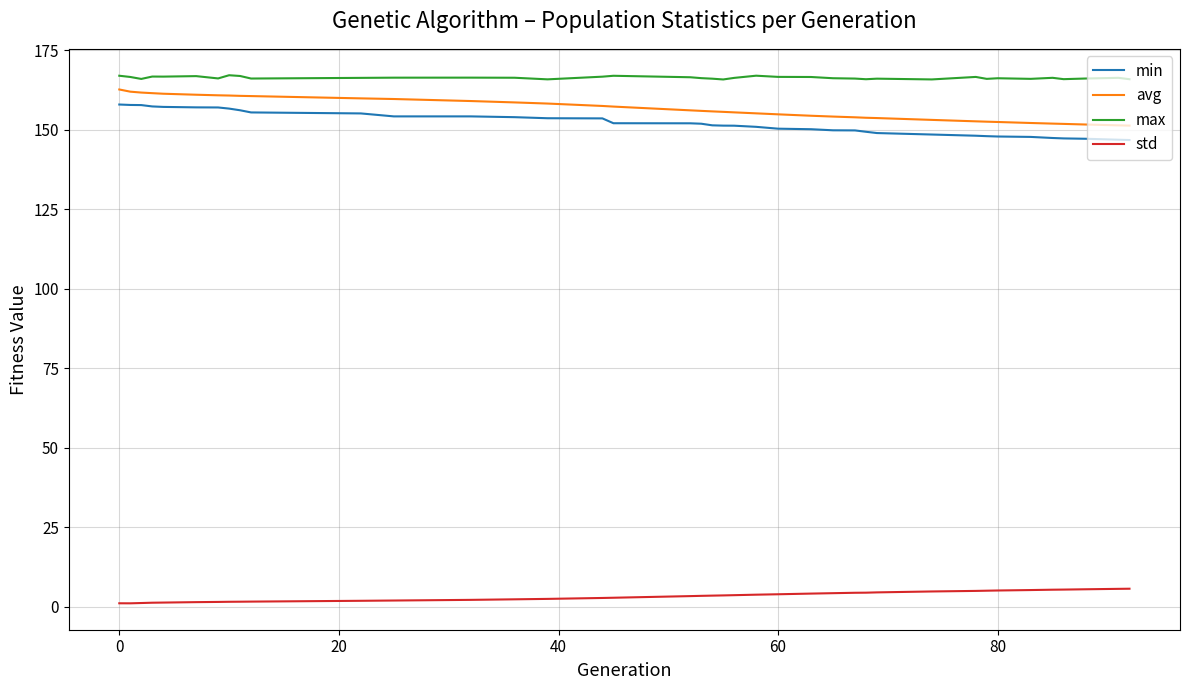

Does the chart have visible grid lines?

Yes